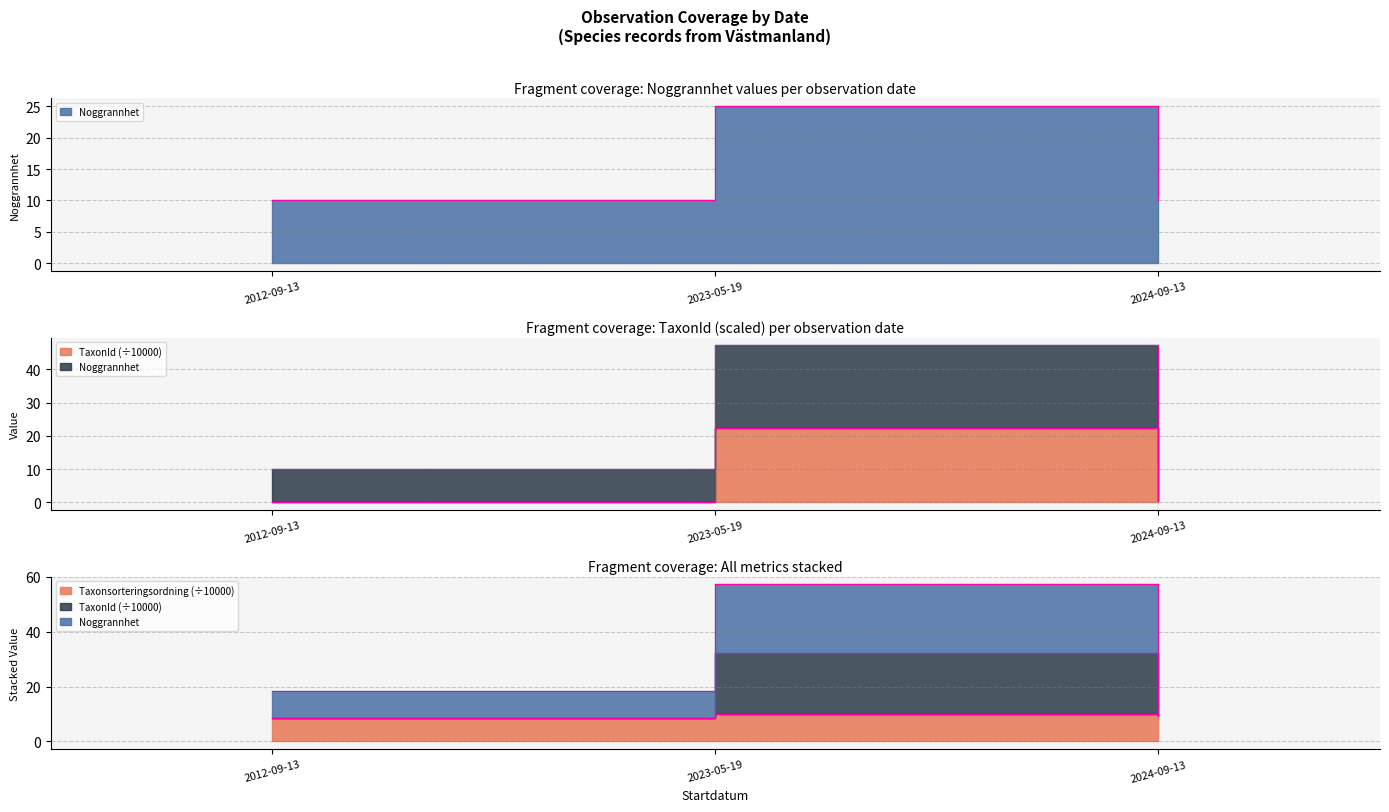

Which has a higher value, 2012-09-13 or 2024-09-13?

2024-09-13